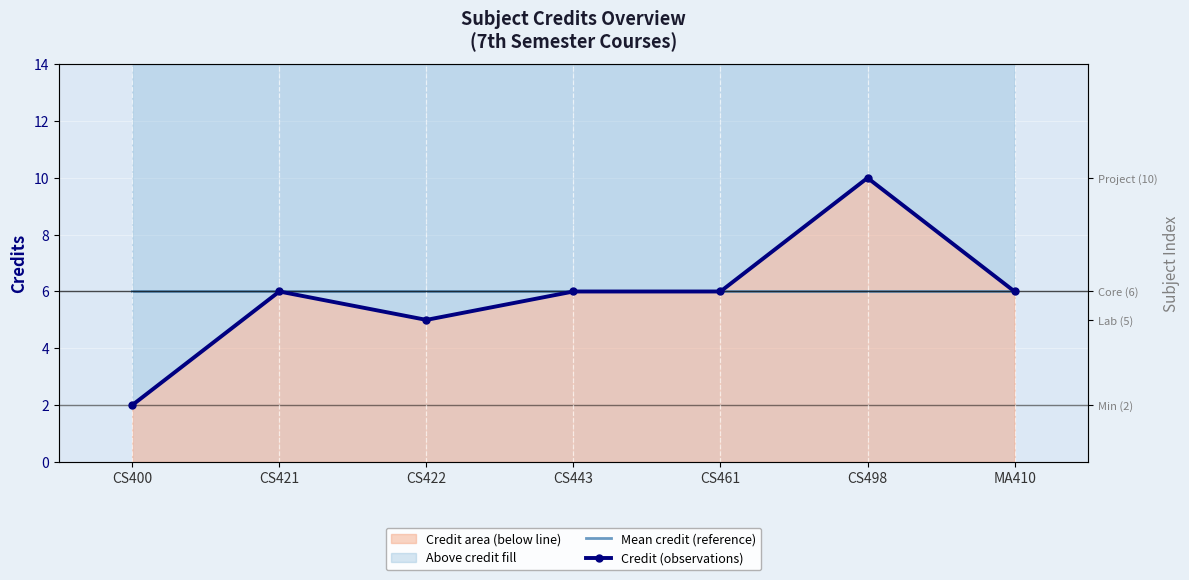

Which label corresponds to the largest value in the chart?

CS498